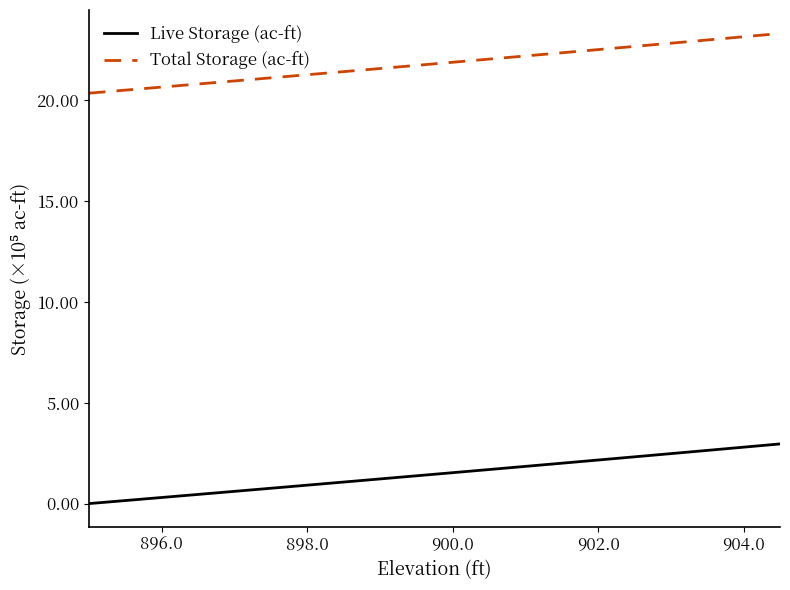

True or false: Total Storage (ac-ft) and Live Storage (ac-ft) intersect in this chart.

False